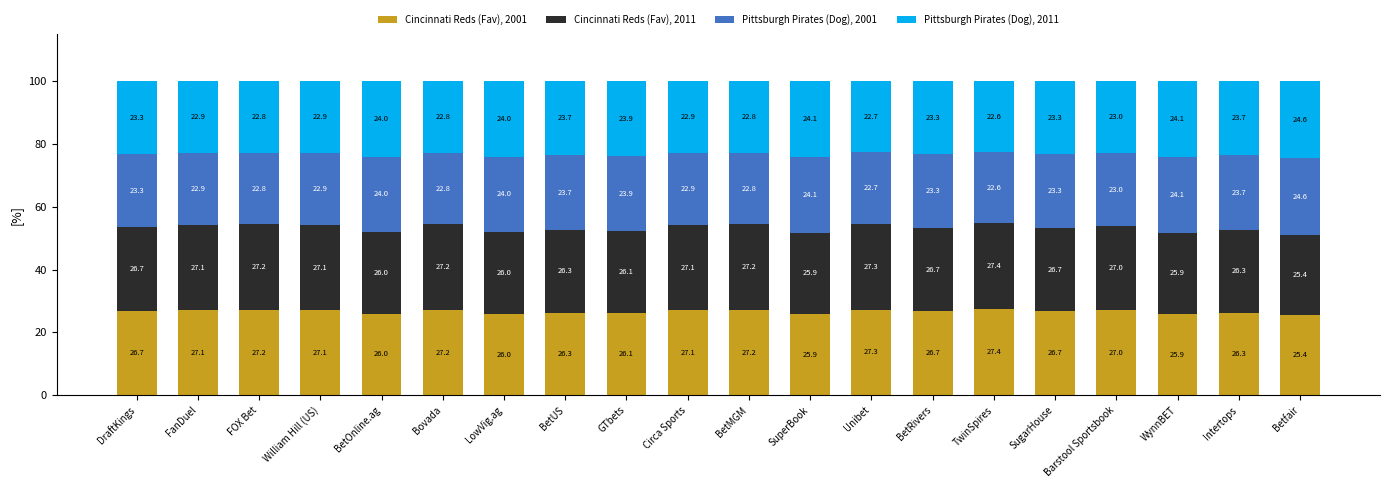

What is the difference between the Cincinnati Reds (Fav), 2001 values at Unibet and TwinSpires?

0.1